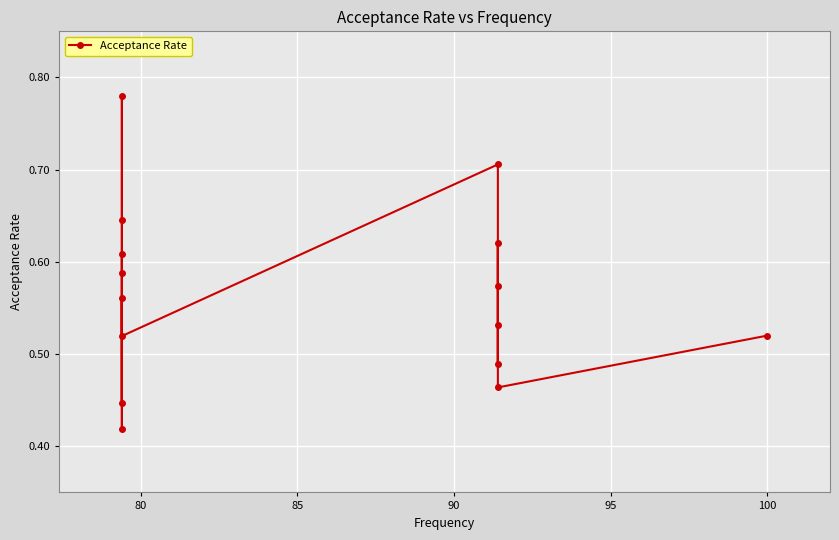

What is the minimum value shown in the chart?

0.4